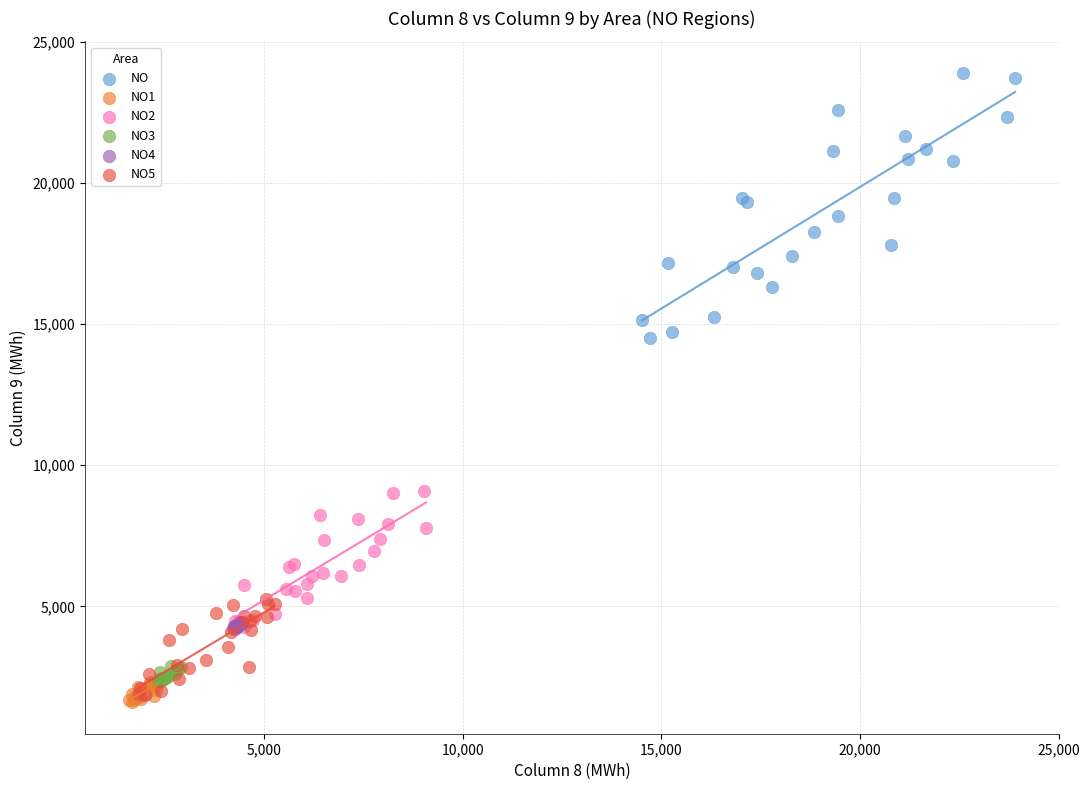

What are all the series names shown in the legend?

NO, NO1, NO2, NO3, NO4, NO5